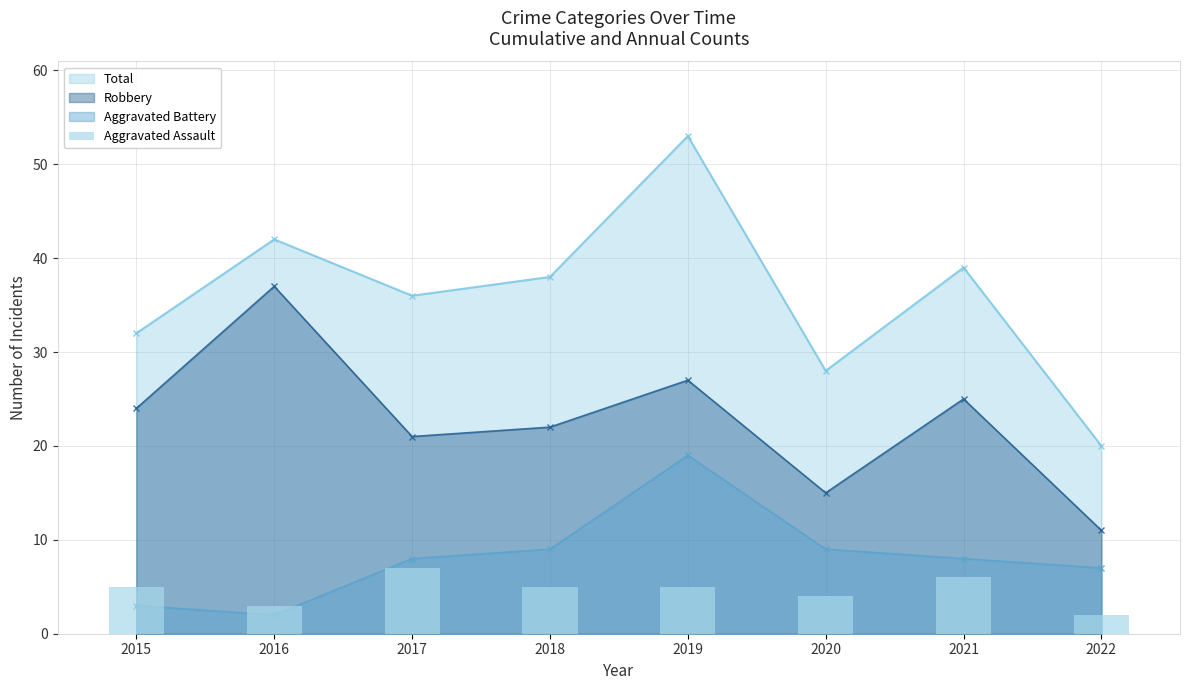

True or false: the data shows 5 at 2015.

True